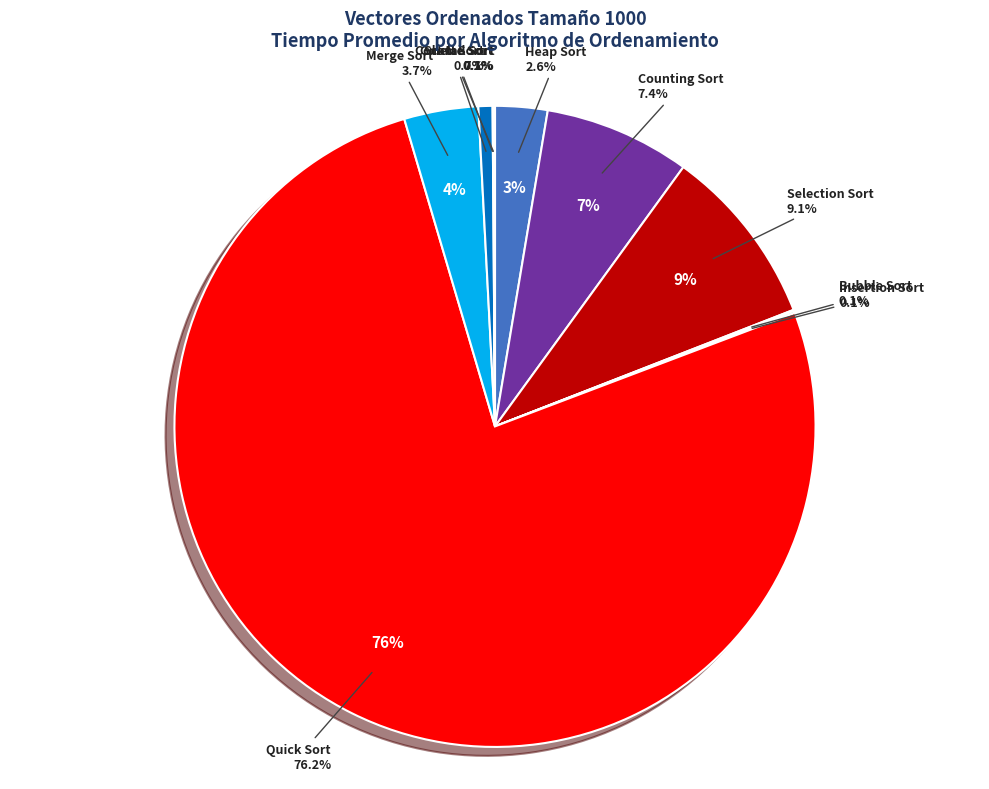

How many segments does this pie chart have?

10